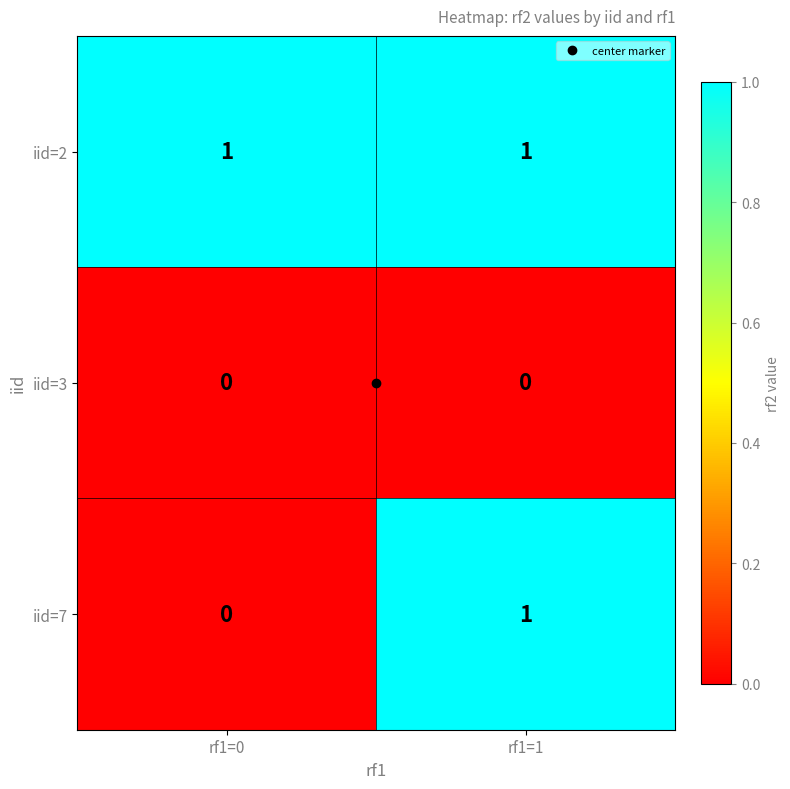

Is it true that iid=7 equals 0 at rf1=1?

False